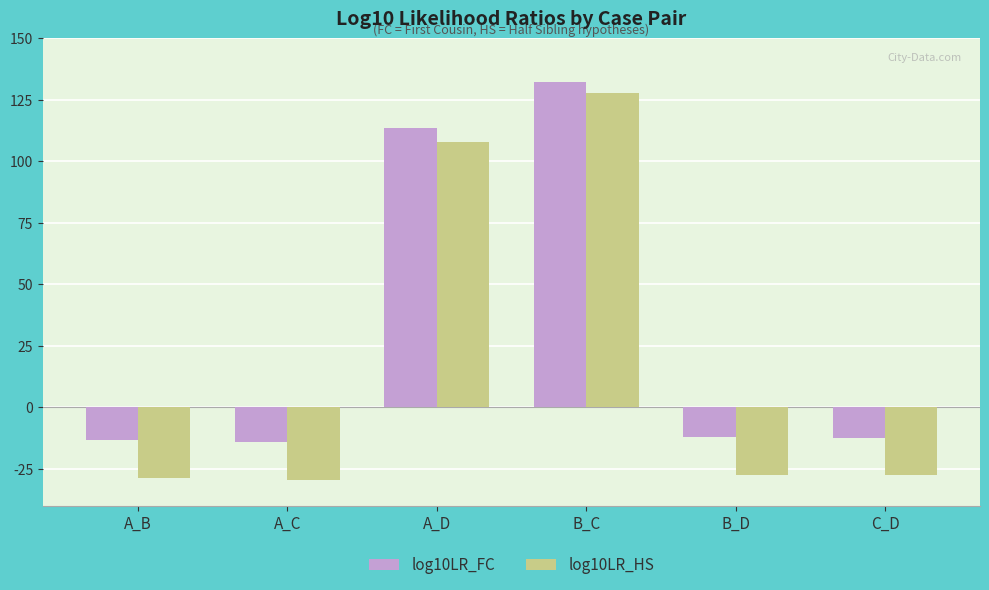

Which series changed the most between A_D and B_C?

log10LR_HS